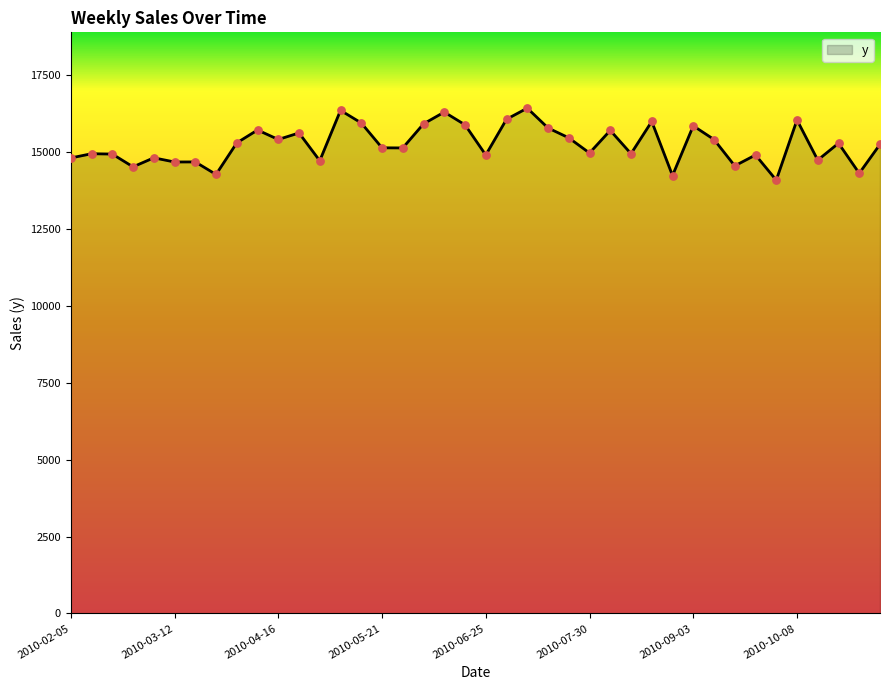

What is the minimum value shown in the chart?

14083.5